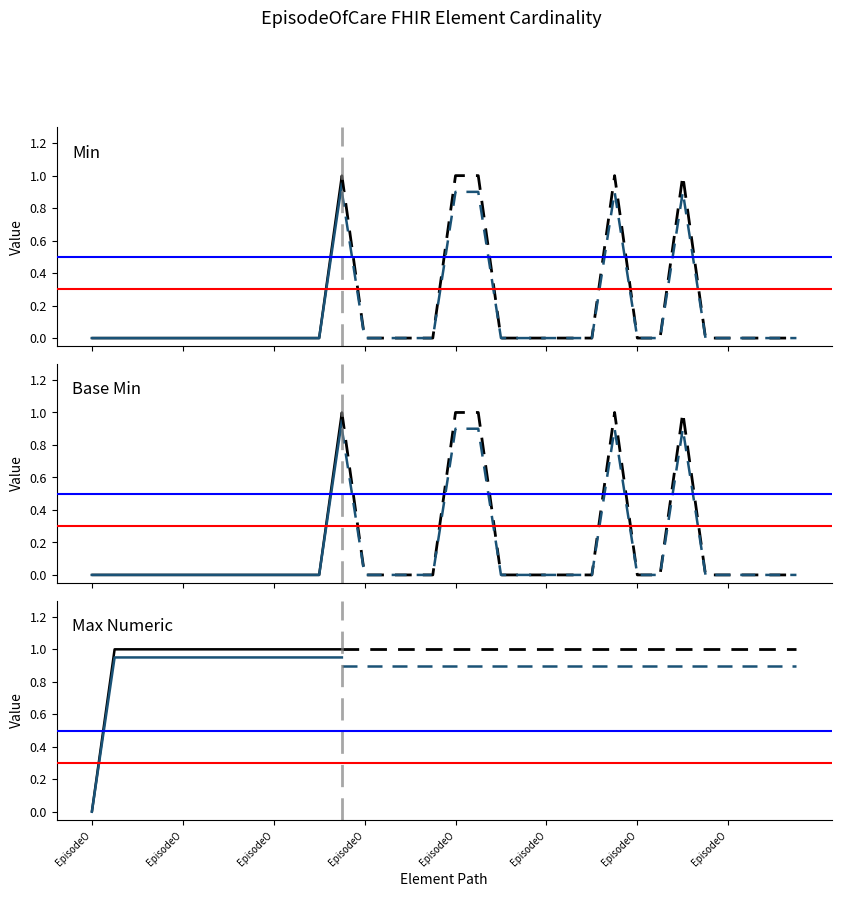

What is the difference between the second highest and second lowest values in the Min series?

1